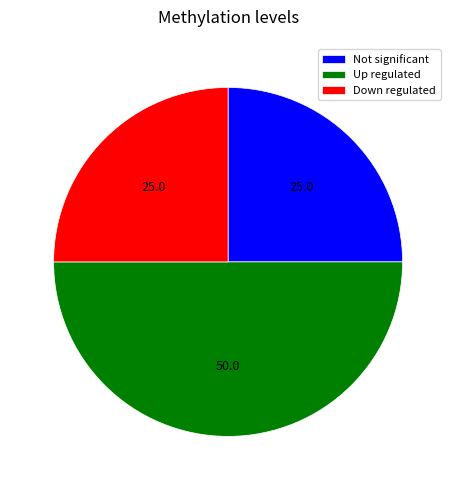

Count the number of slices in the pie.

3